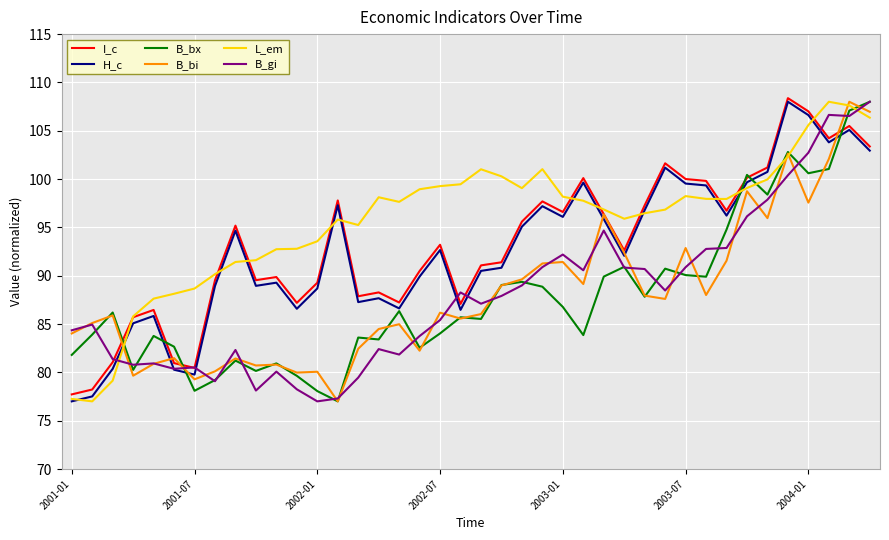

What is the maximum value for B_bx?

108.0